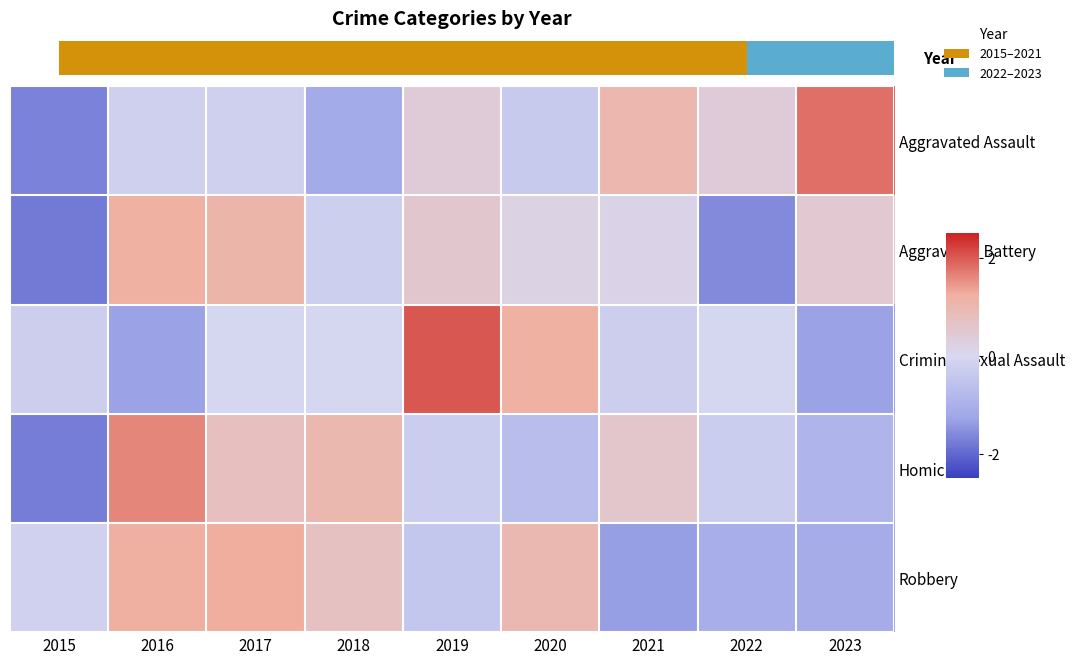

The value of Criminal Sexual Assault at 2019 is 0.6. True or false?

False